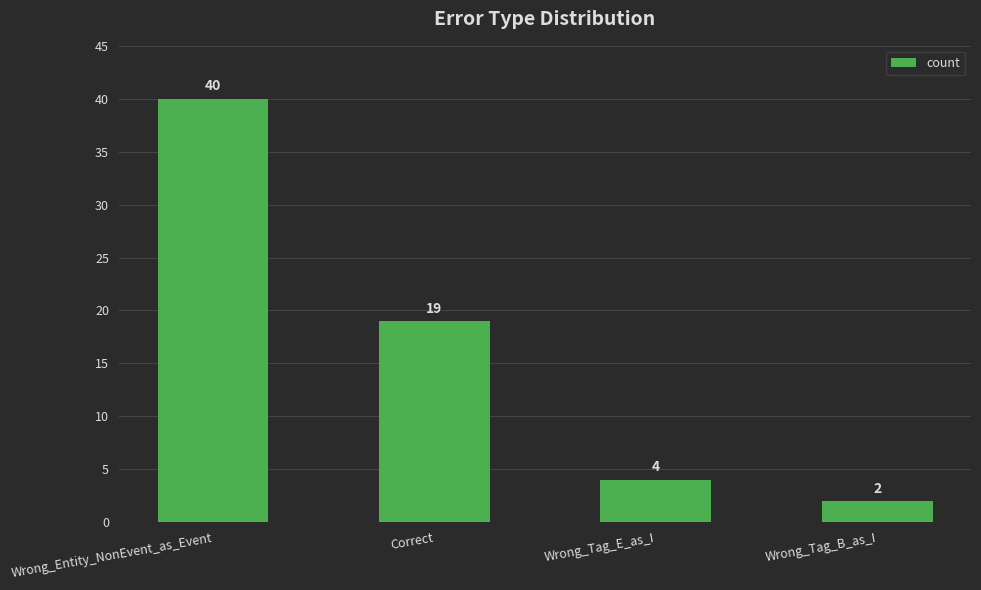

List the labels in order of value, smallest first.

Wrong_Tag_B_as_I, Wrong_Tag_E_as_I, Correct, Wrong_Entity_NonEvent_as_Event